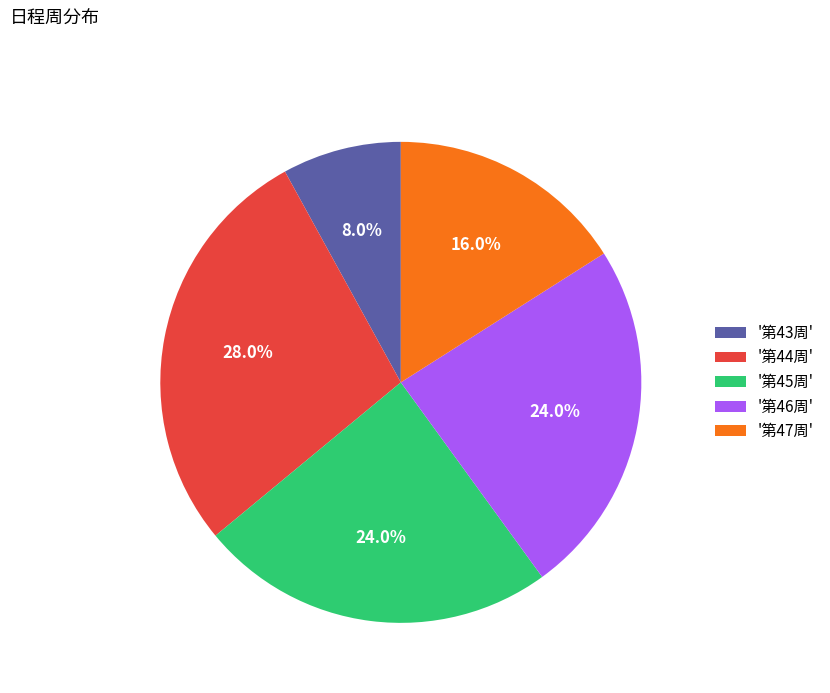

What is the largest slice in the pie chart?

'第44周'